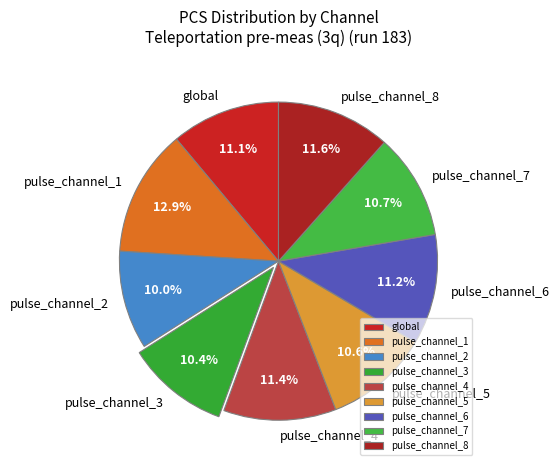

What is the total percentage of global and pulse_channel_5?

21.7%